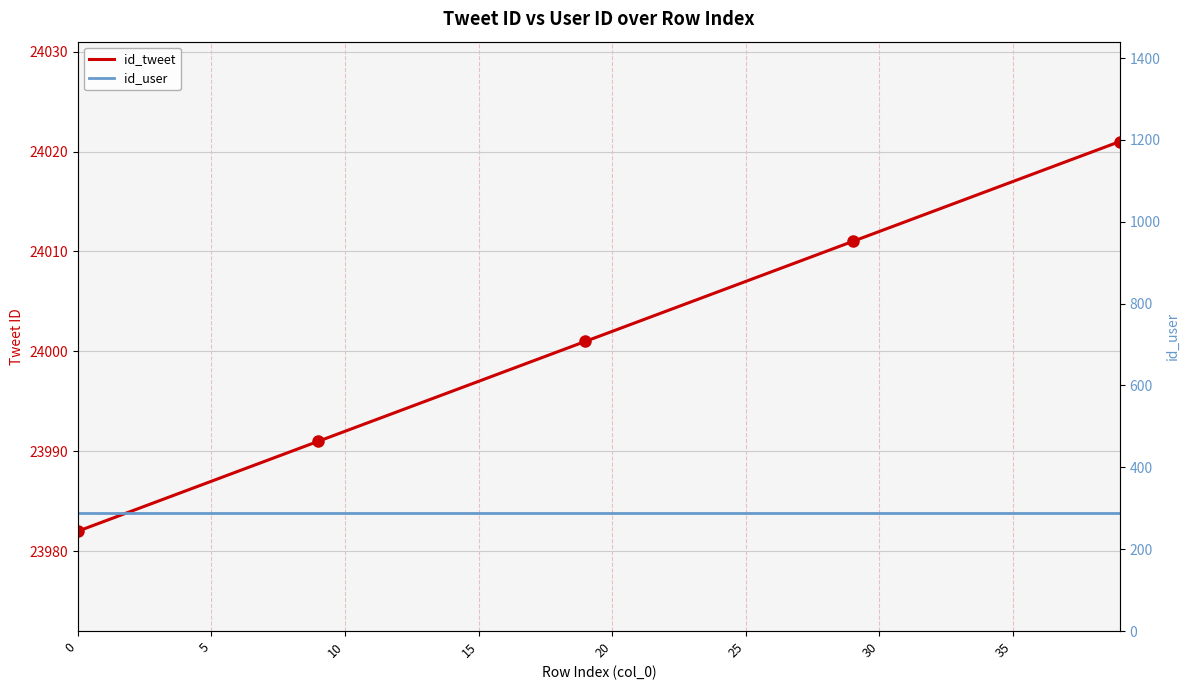

True or false: id_user has a value of 288 at 27.

True